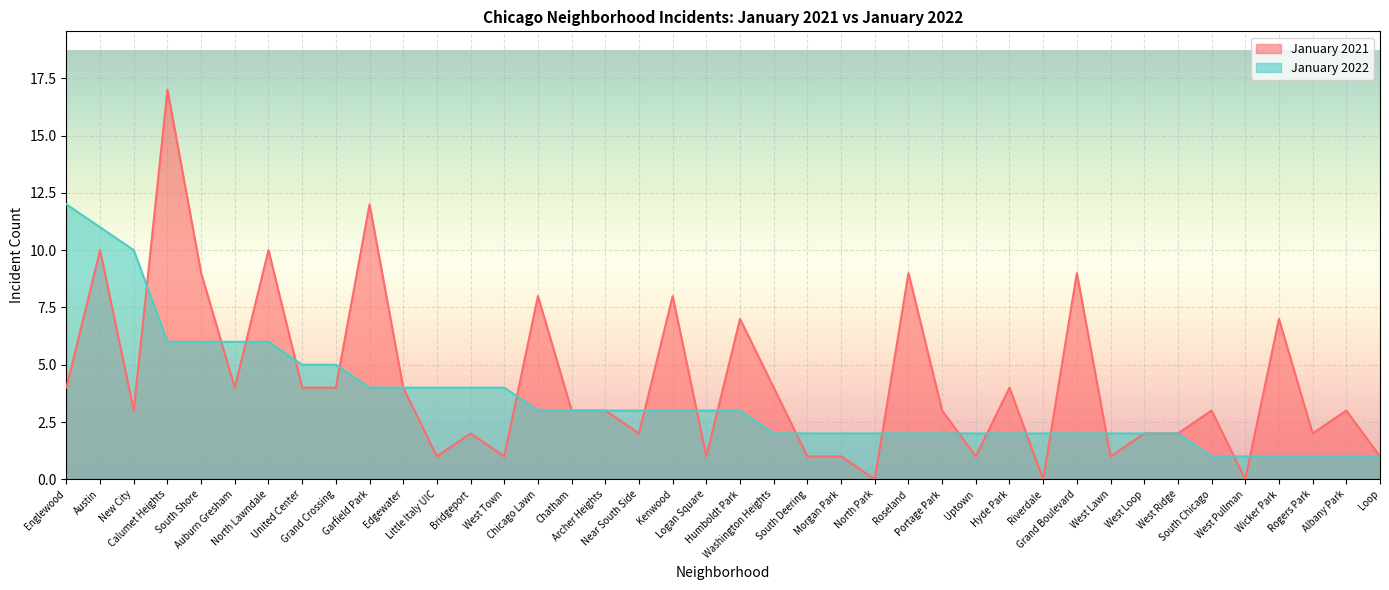

At which label does January 2022 reach its peak?

Englewood